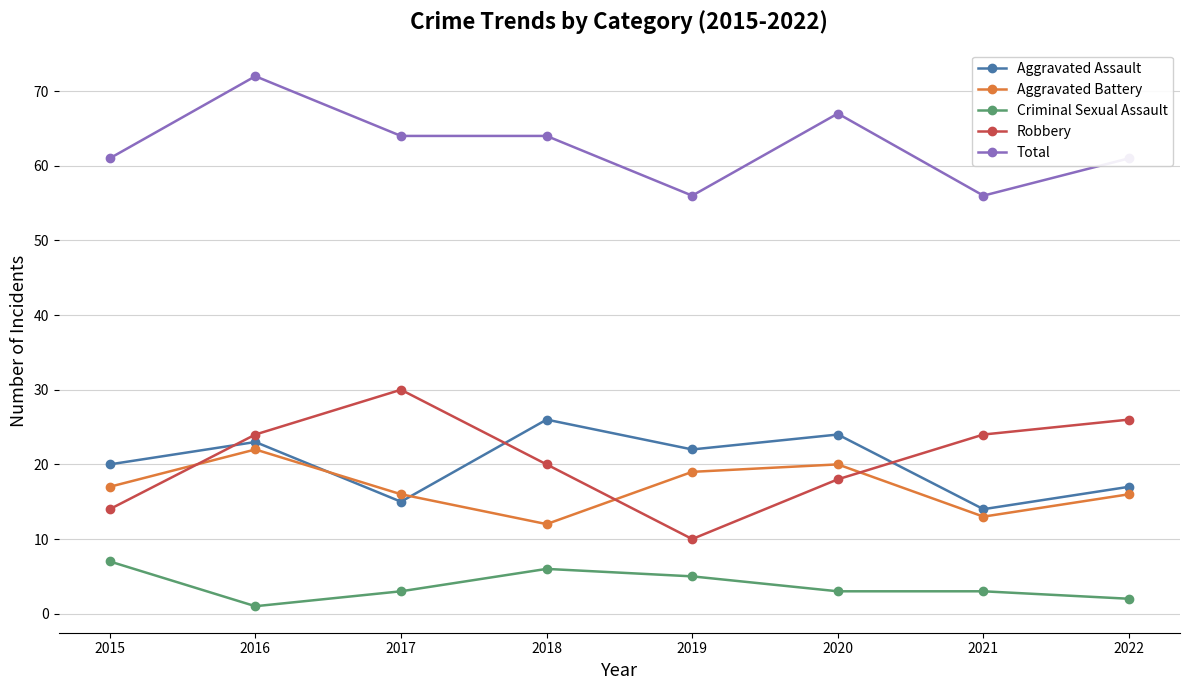

Rank the series by their maximum value, from highest to lowest.

Total, Robbery, Aggravated Assault, Aggravated Battery, Criminal Sexual Assault